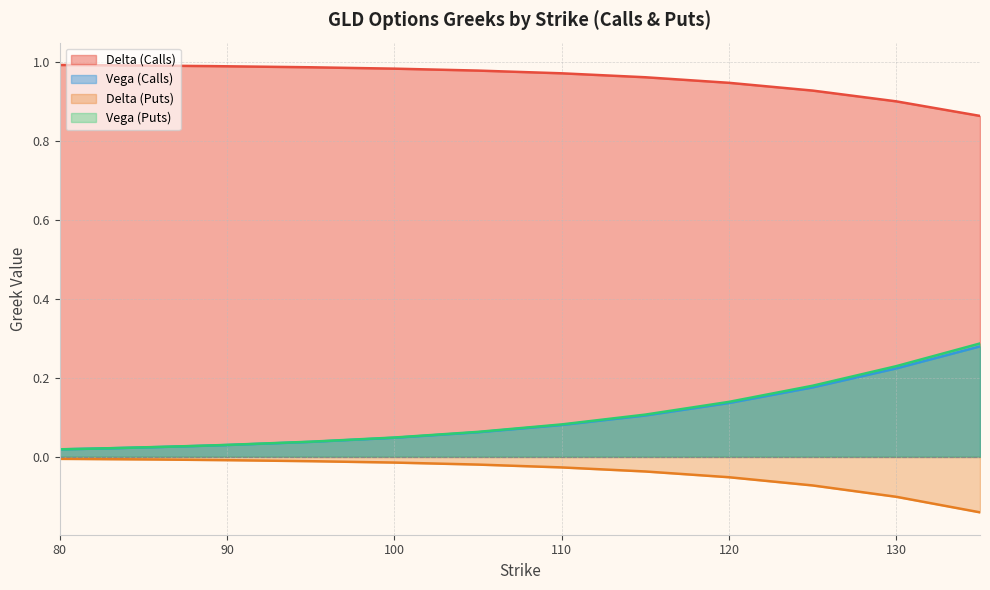

Rank the series by their maximum value, from highest to lowest.

delta_C, vega_P, vega_C, delta_P